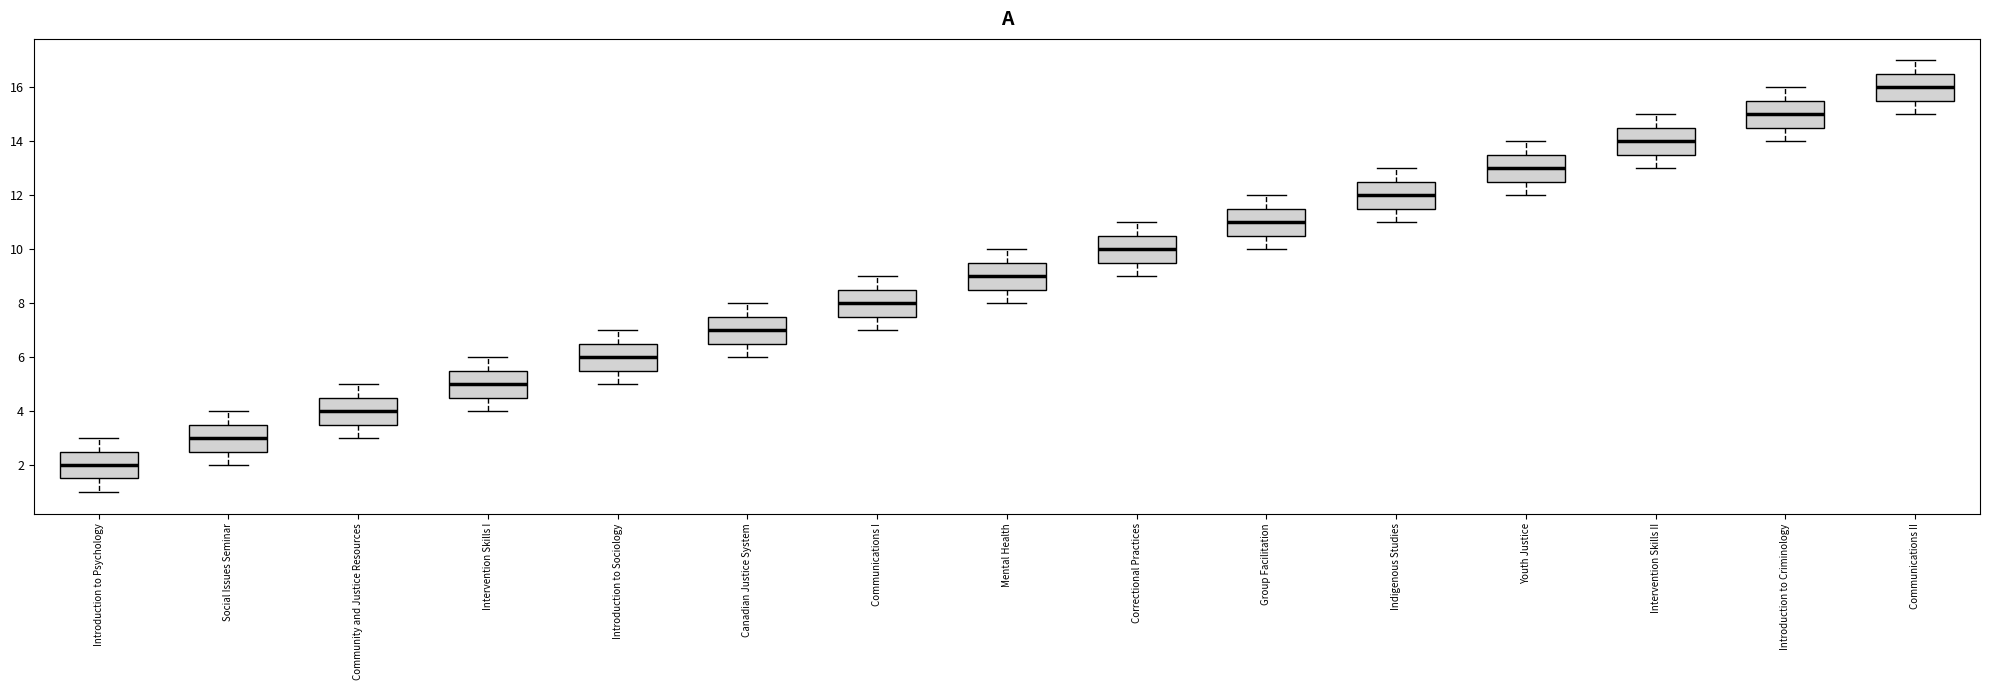

Where does the upper whisker of the box for Correctional Practices end on the y-axis? The values are not printed on the chart, so give them approximately, as read against the axis.

11.0